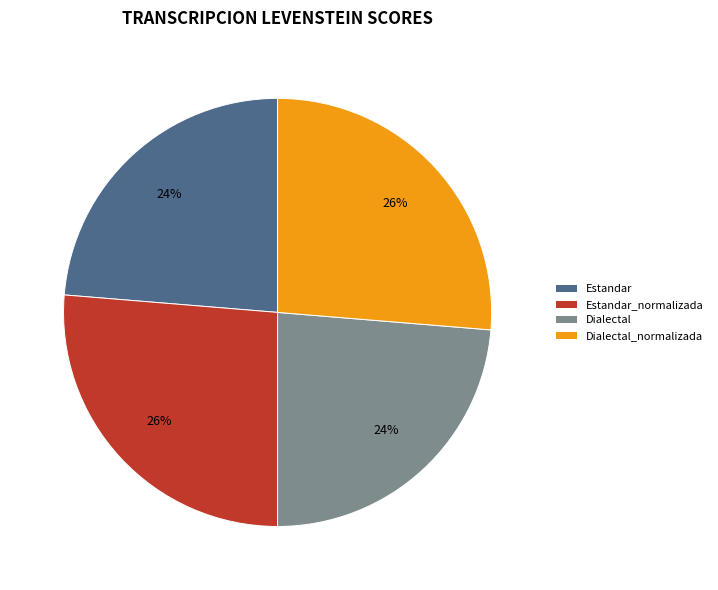

True or false: Dialectal_normalizada accounts for 26% of the total.

True